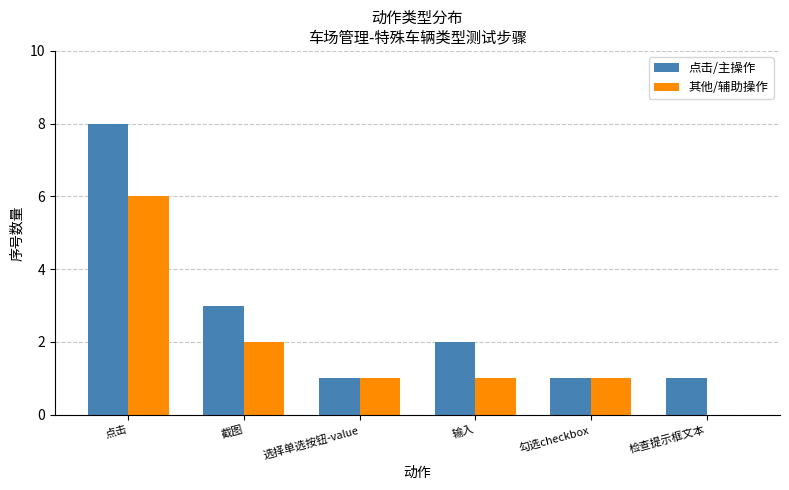

What is the sum of all 其他/辅助操作 values?

11